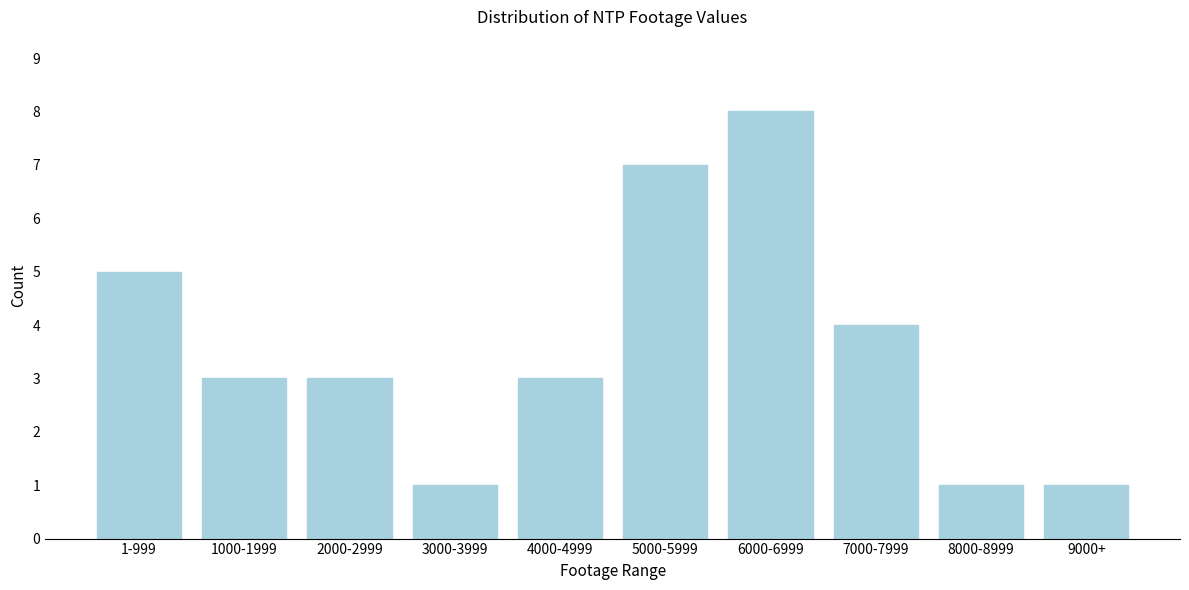

Reading left to right, list all the values displayed in this chart.

5	3	3	1	3	7	8	4	1	1